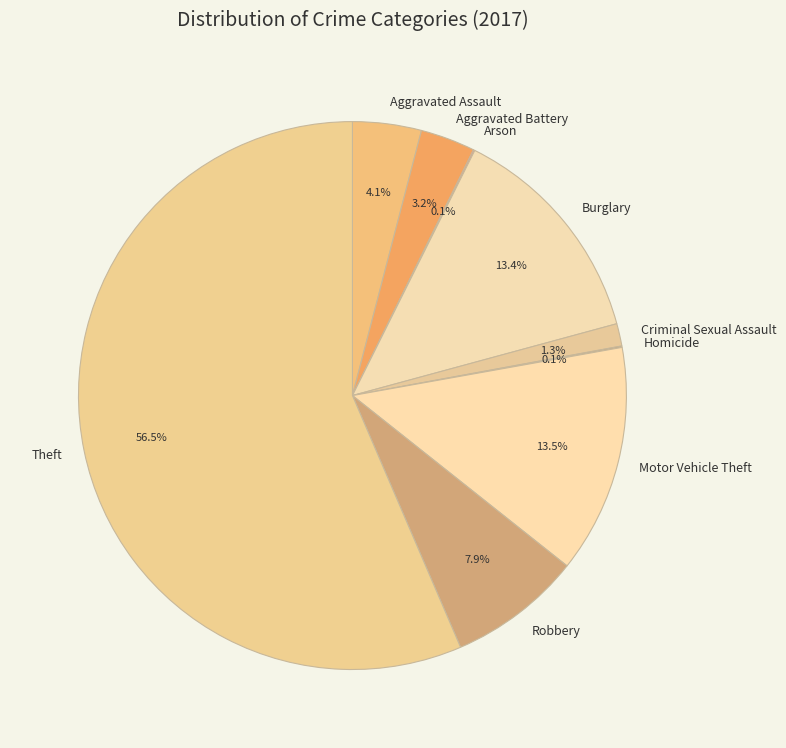

True or false: Aggravated Assault accounts for 15% of the total.

False